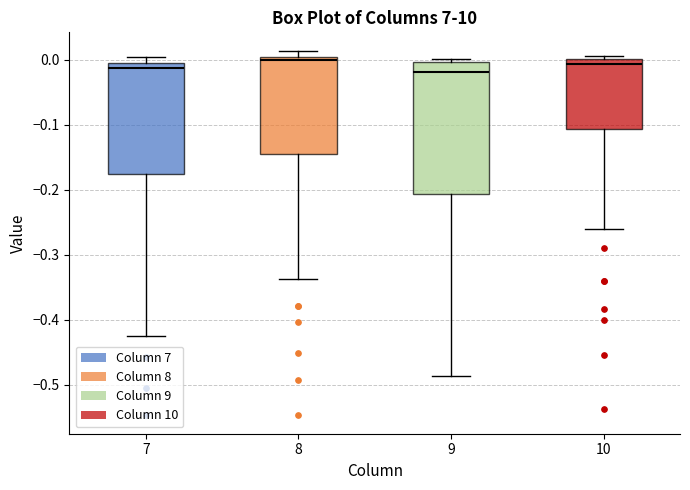

Where is the upper edge of the box at x = 7 on the y-axis? The values are not printed on the chart, so give them approximately, as read against the axis.

-0.01